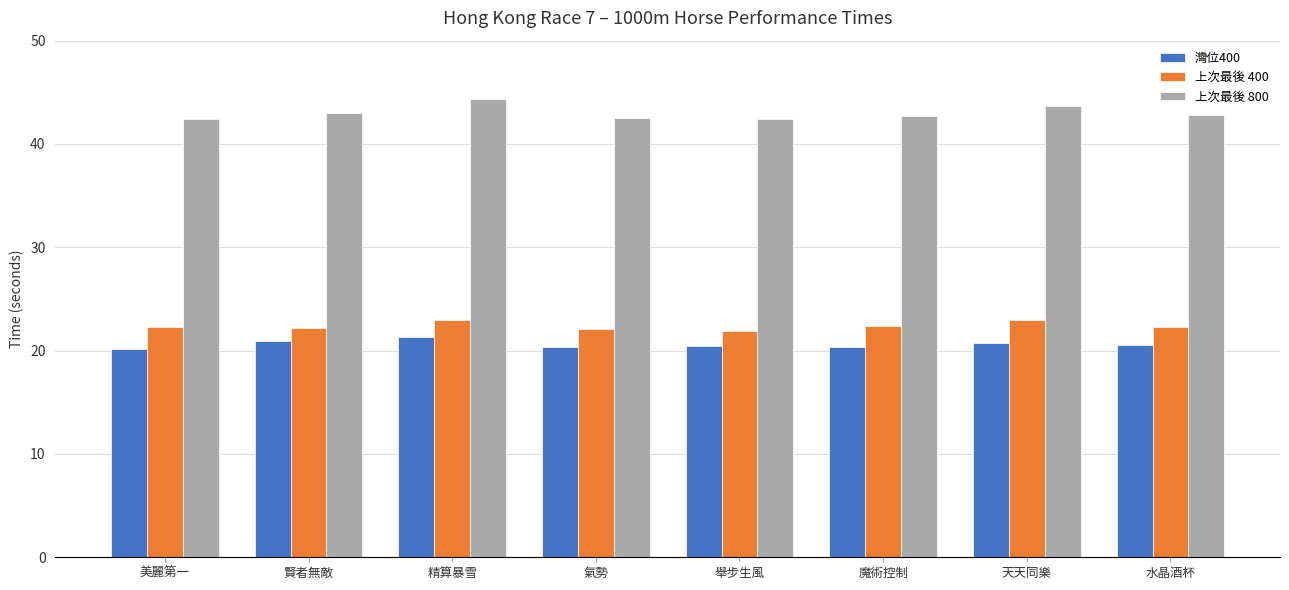

What is the minimum value for 上次最後 400?

21.9